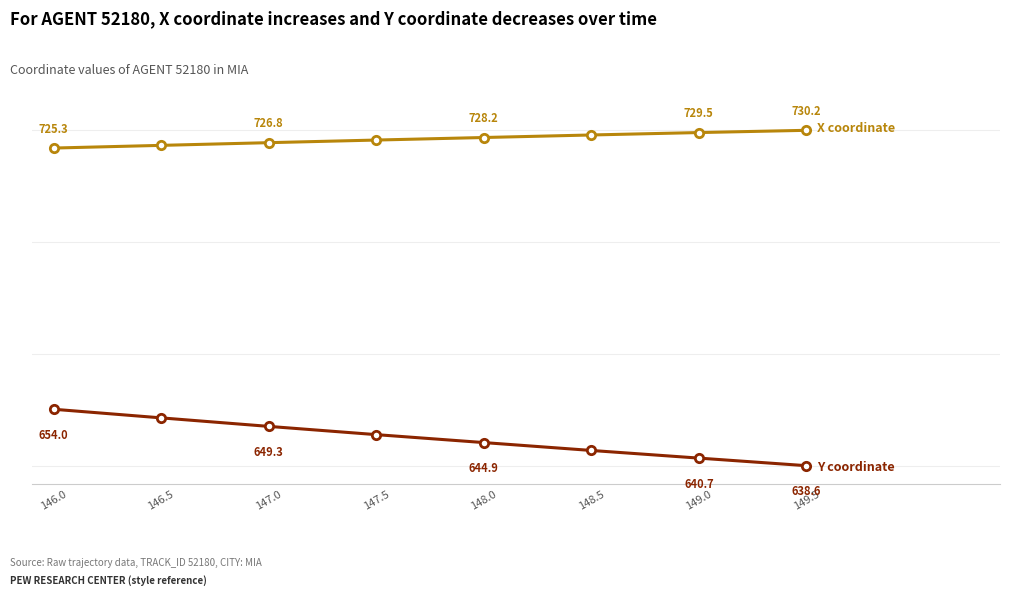

Is this an area chart (filled region under the line)?

No